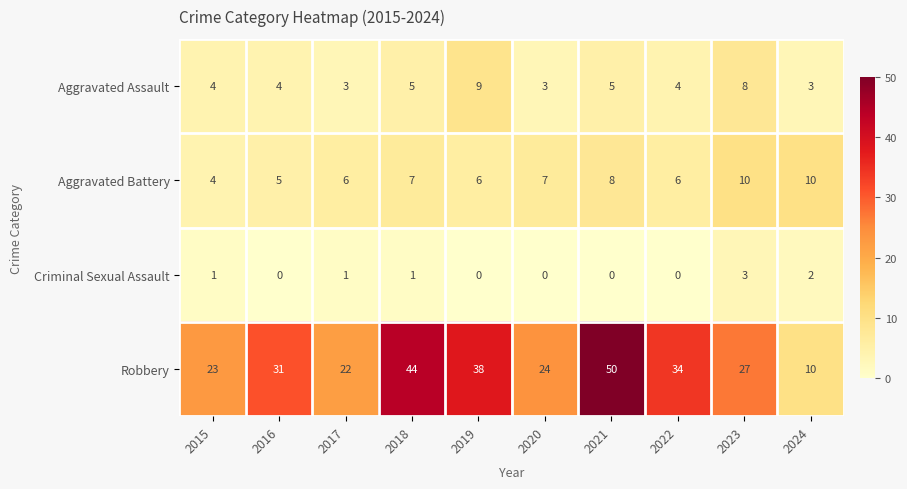

Rank the series at 2017 from lowest to highest value.

Criminal Sexual Assault, Aggravated Assault, Aggravated Battery, Robbery